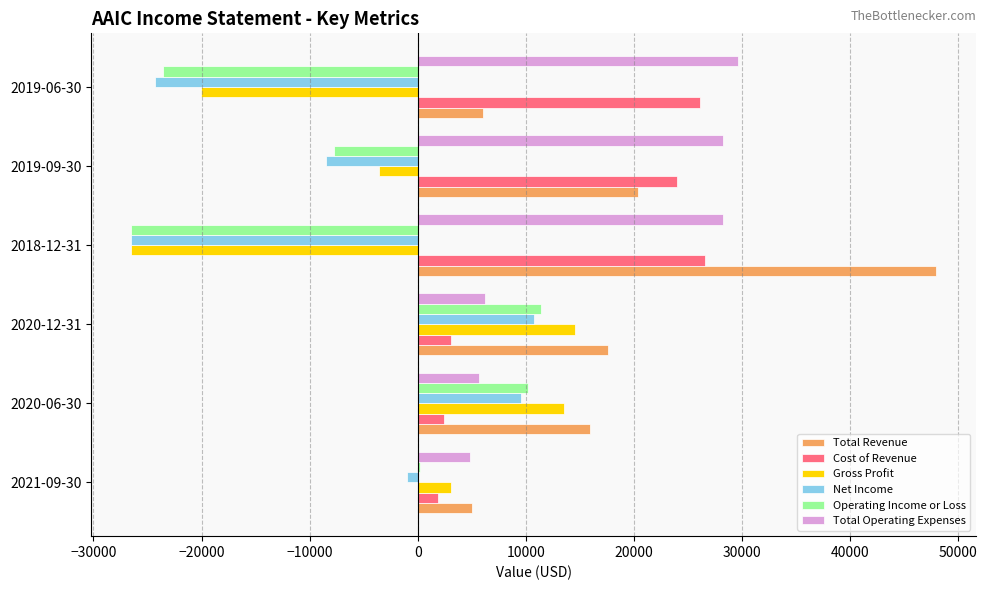

What is the sum of the Gross Profit values at 2020-12-31 and 2018-12-31?

-12000